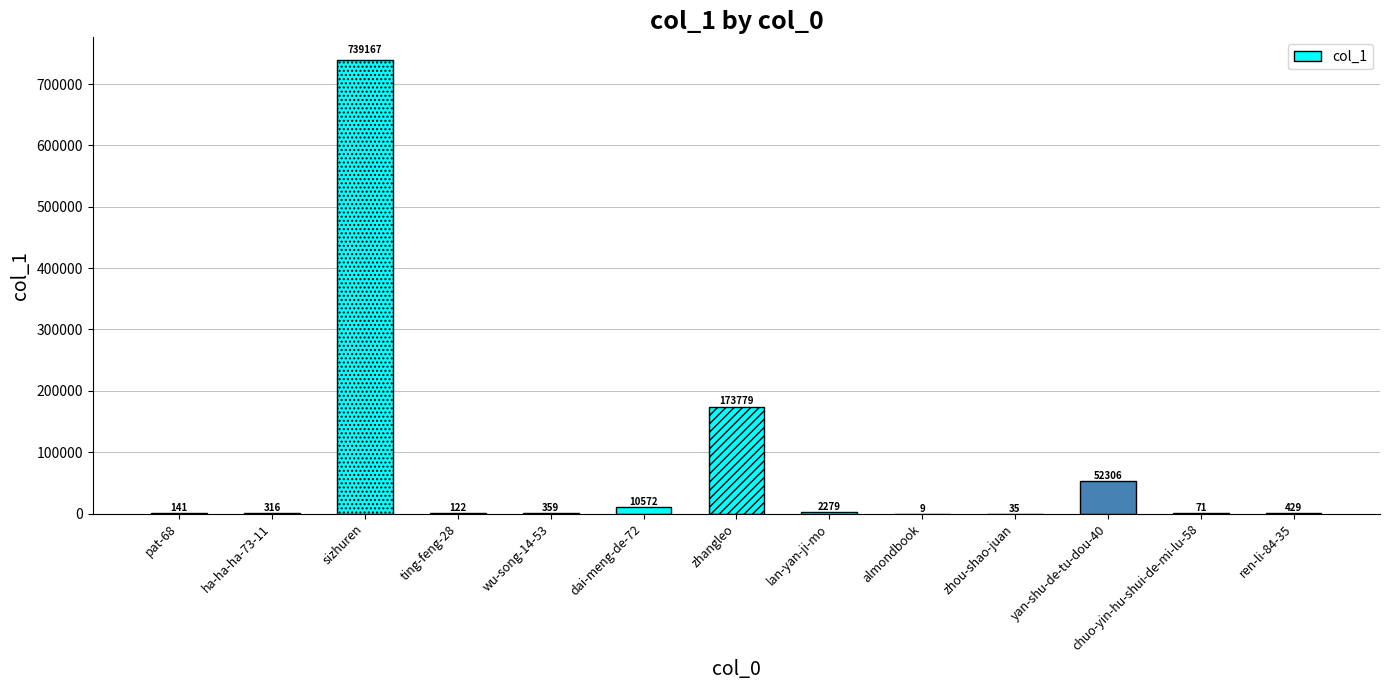

What is the sum of the values at almondbook and pat-68?

150